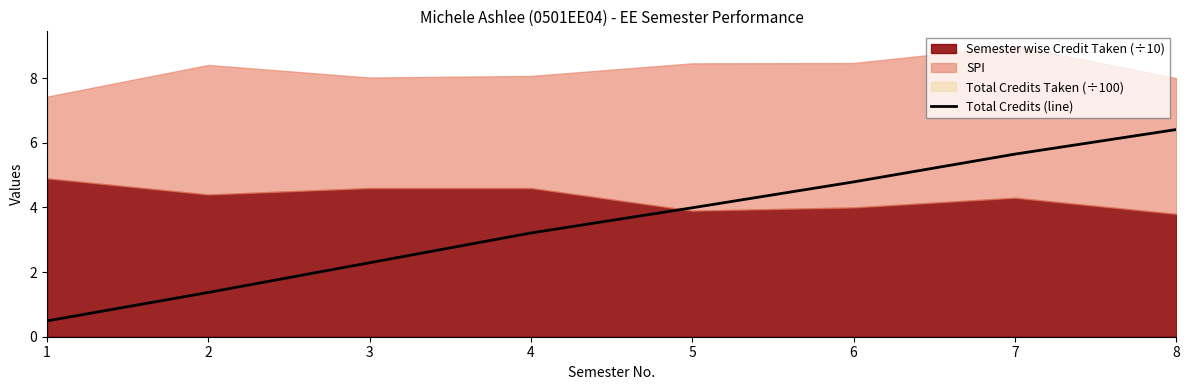

What is the highest value of the Total Credits (line) series?

6.4